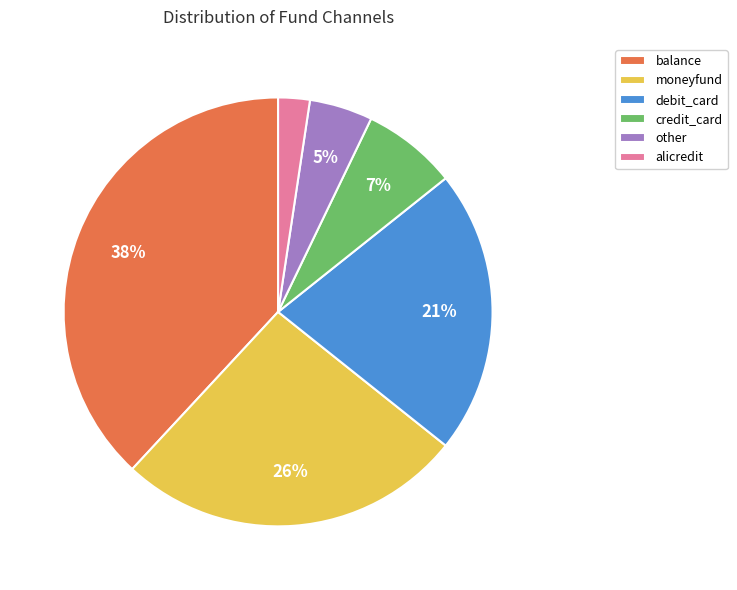

To the nearest percent, what is the combined percentage of balance and other?

43%